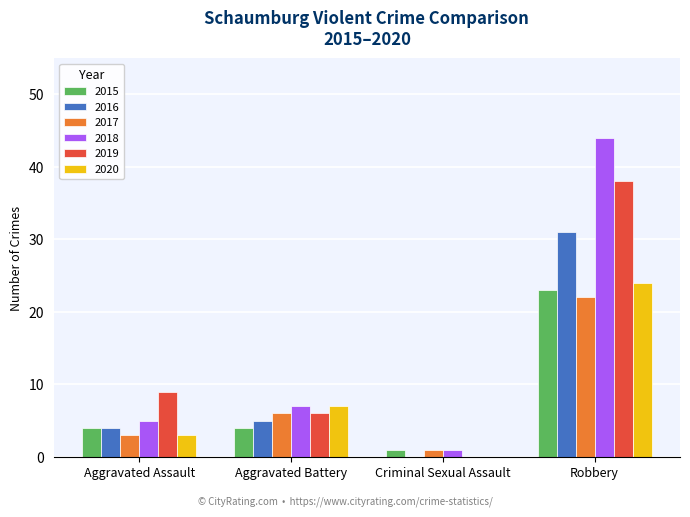

The value of 2019 at Aggravated Assault is 5. True or false?

False